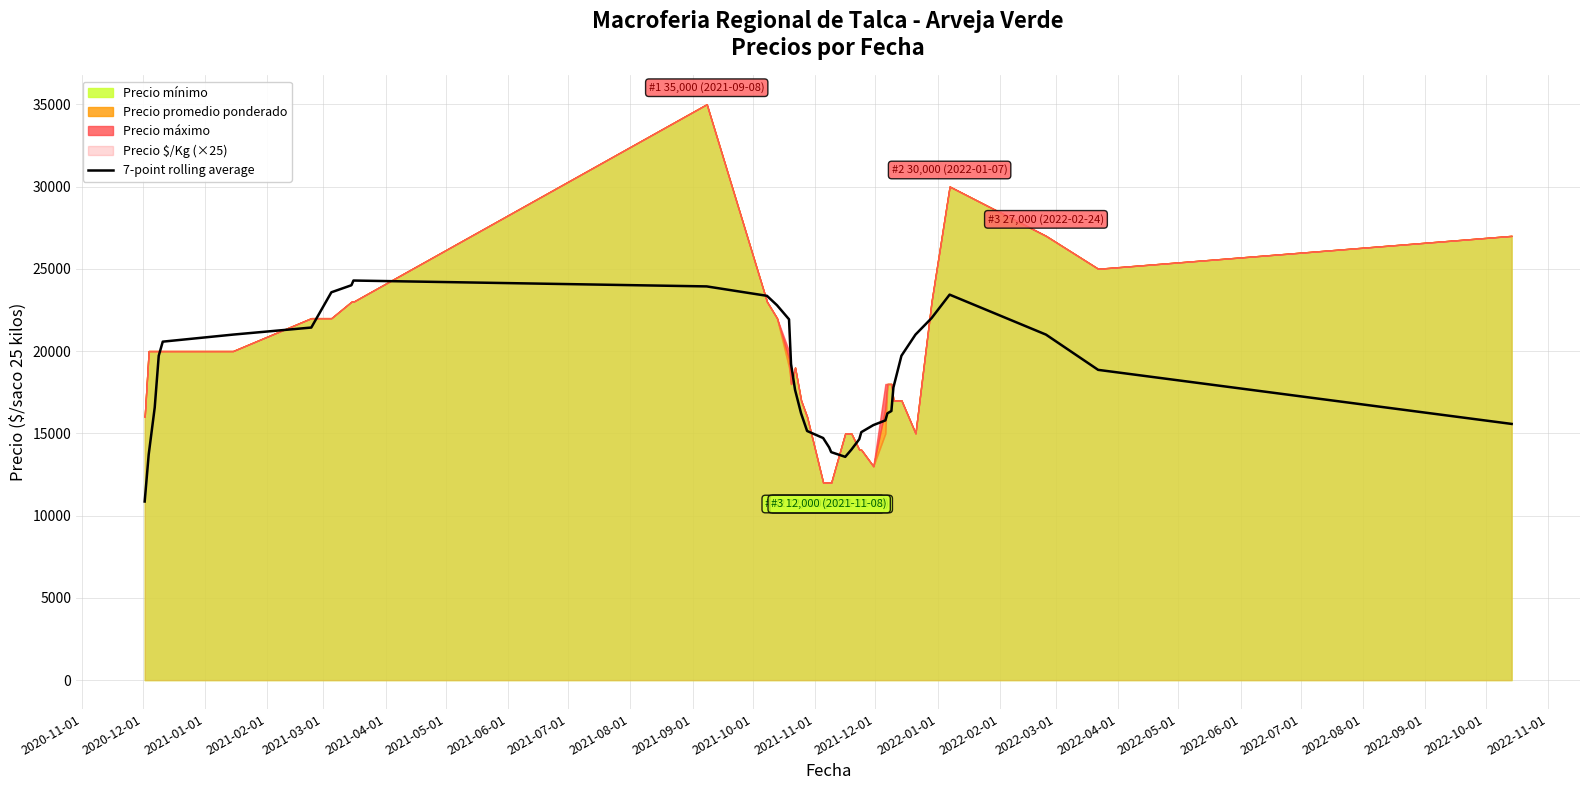

What is the minimum value for 7-point rolling average?

10857.1